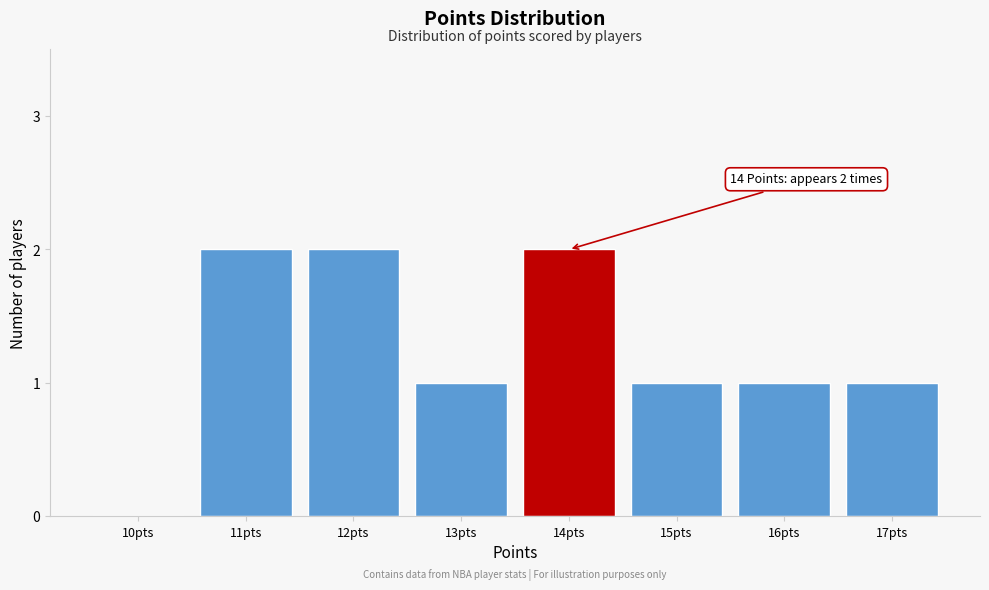

Reading right to left, extract all data points from this chart.

17pts=1	16pts=1	15pts=1	14pts=2	13pts=1	12pts=2	11pts=2	10pts=0